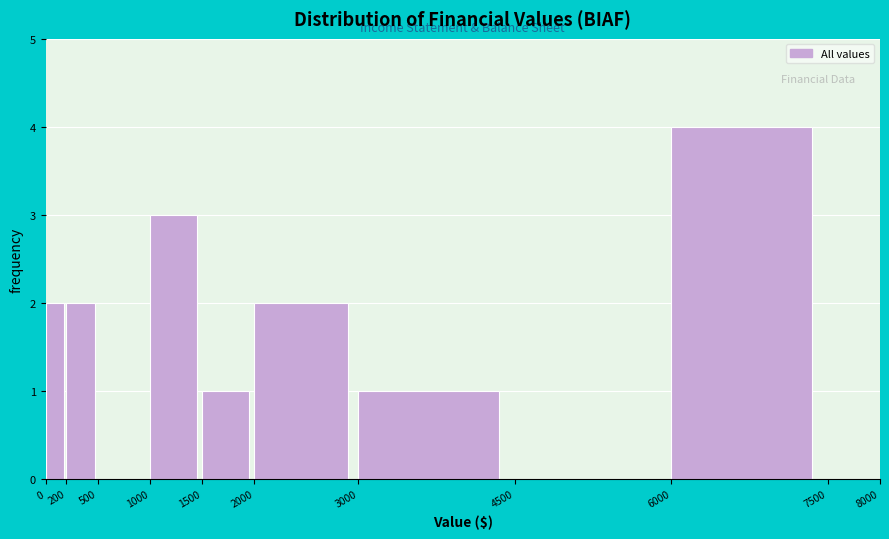

What is the height of the bar covering 2000 to 3000 on the x-axis? The values are not printed on the chart, so give them approximately, as read against the axis.

2